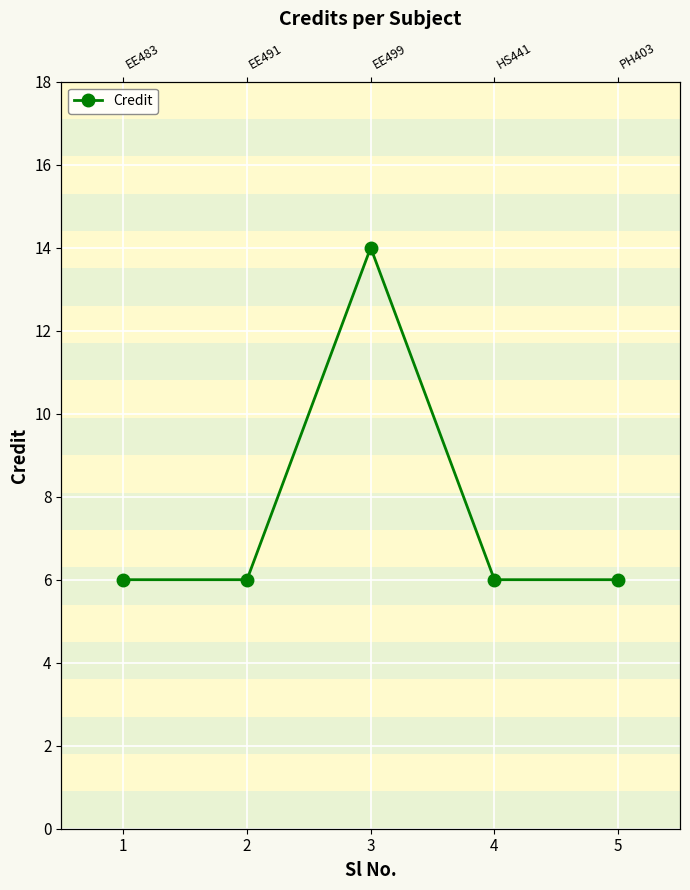

Does the chart display data point markers on the line(s)?

Yes